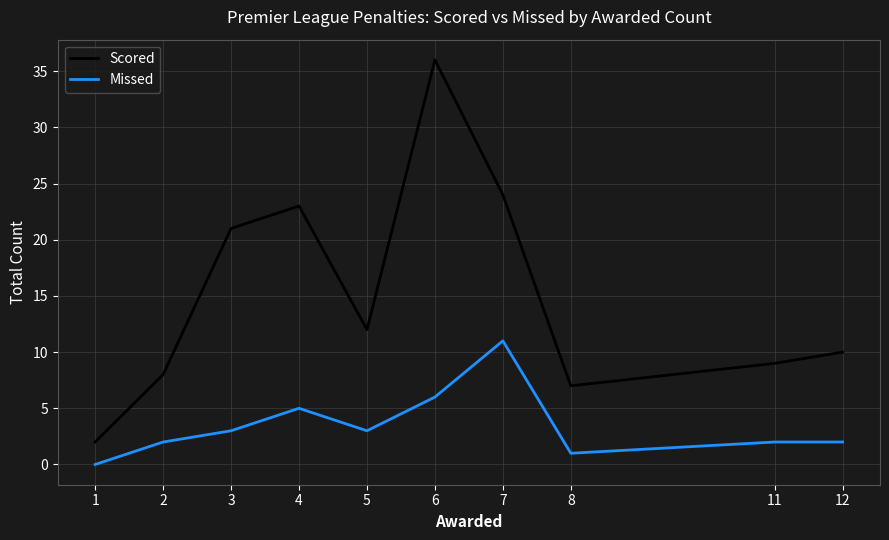

How many lines are shown in the chart?

2